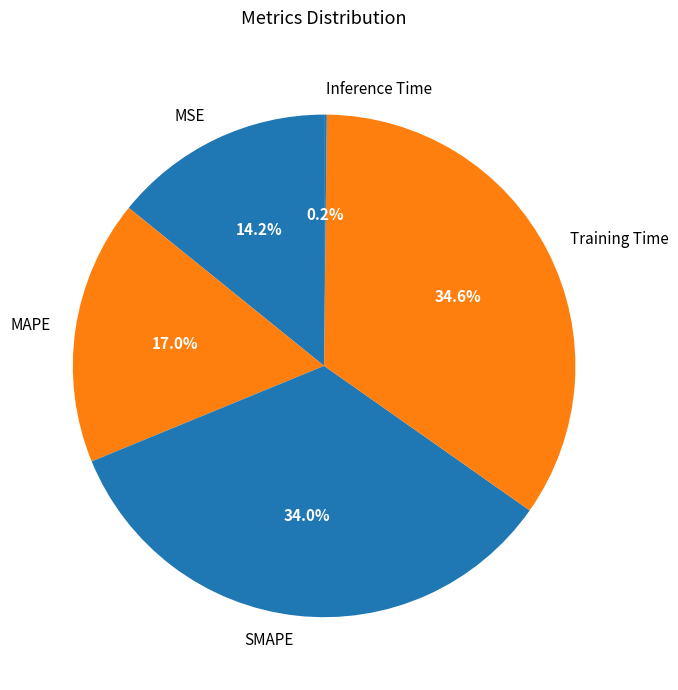

What percentage is the MAPE slice, to the nearest percent?

17%